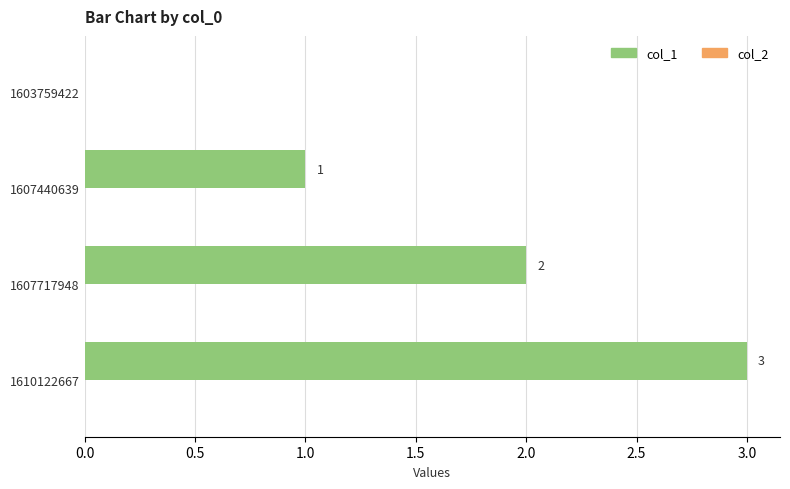

How many data points does each series have?

4